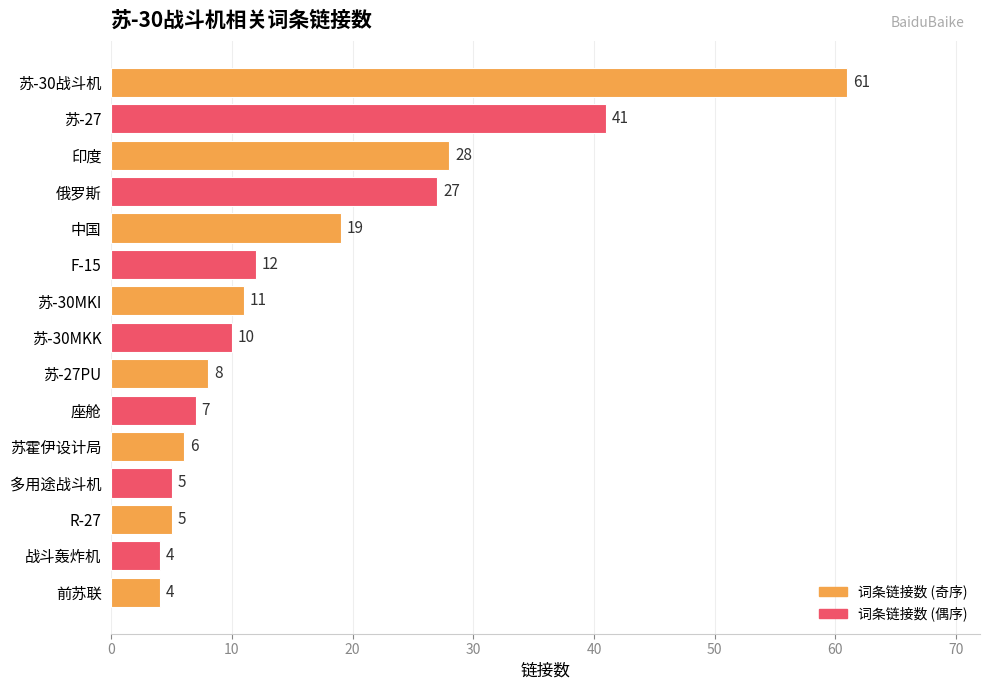

What position from the top is R-27?

13